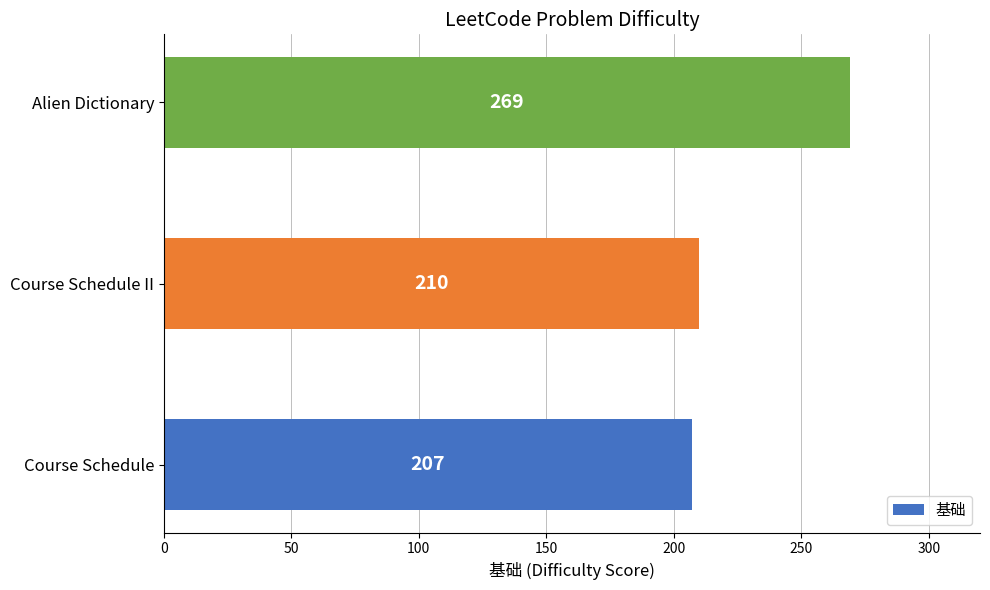

Reading bottom to top, transcribe all the data shown in this chart.

Course Schedule=207	Course Schedule II=210	Alien Dictionary=269